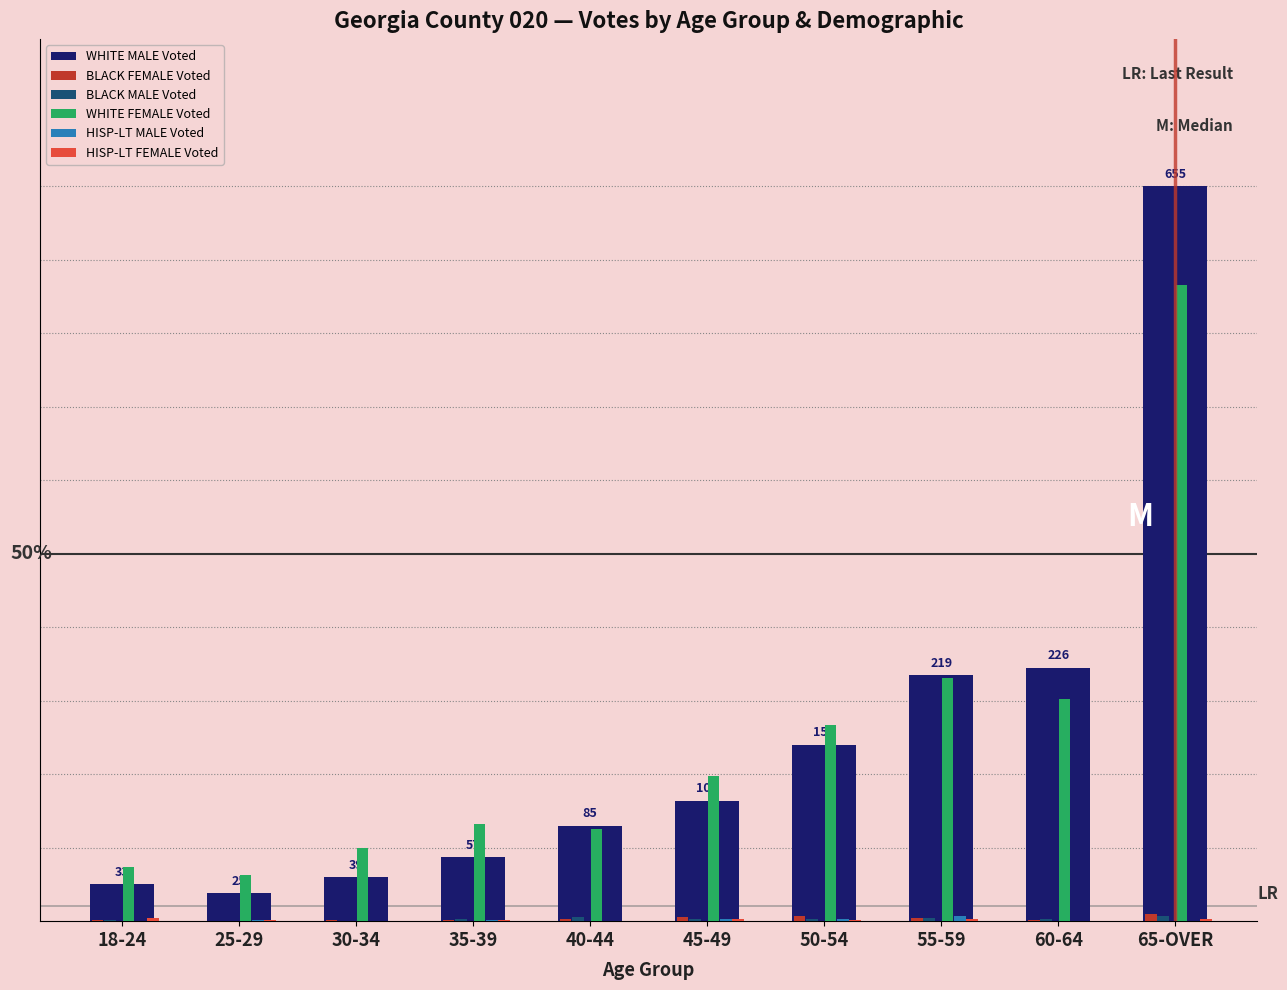

True or false: BLACK MALE Voted has a value of -2 at 25-29.

False